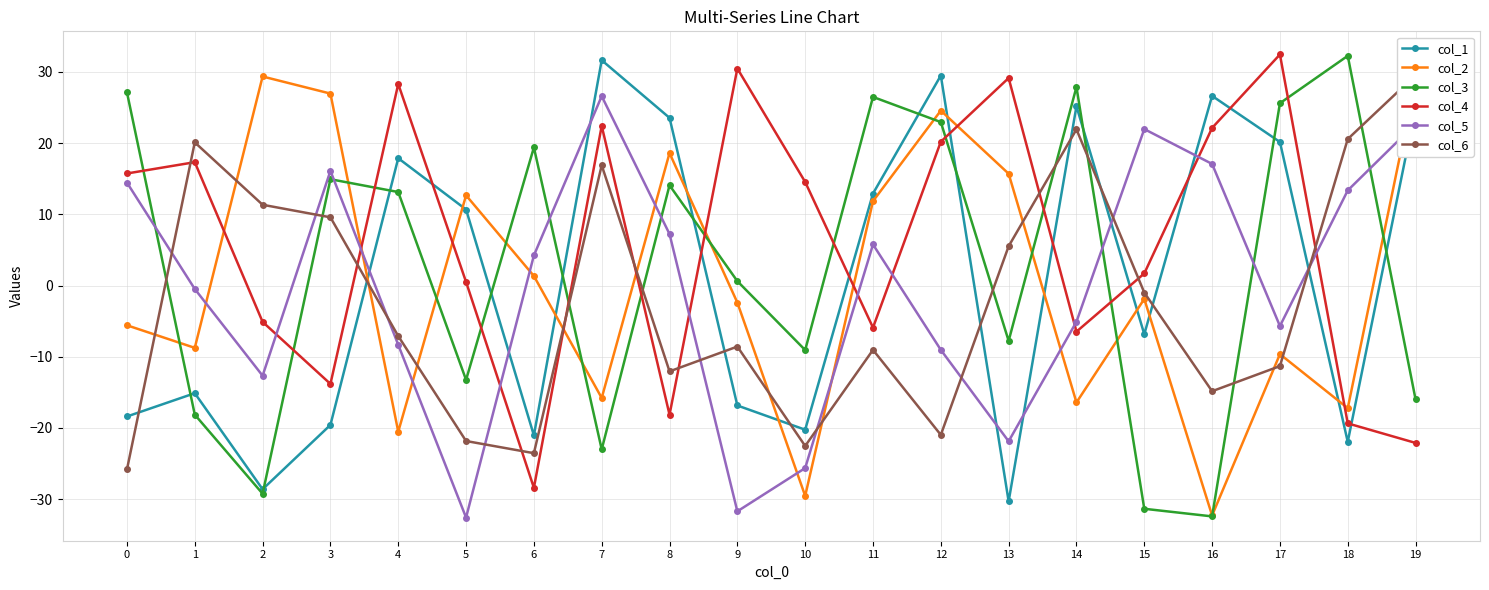

How many categories are shown in the chart?

20